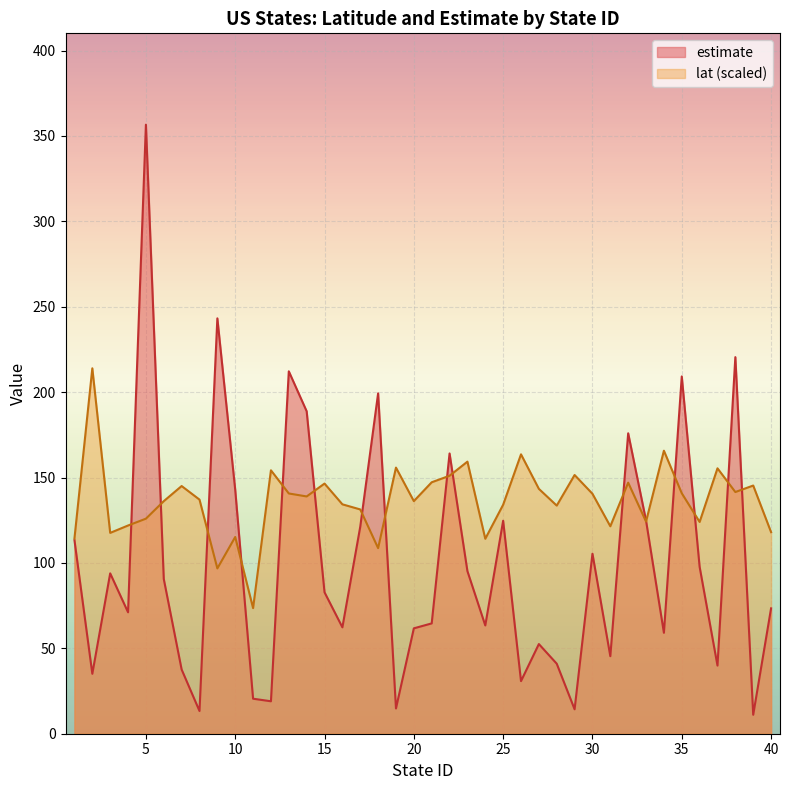

What is the smallest value displayed?

11.1